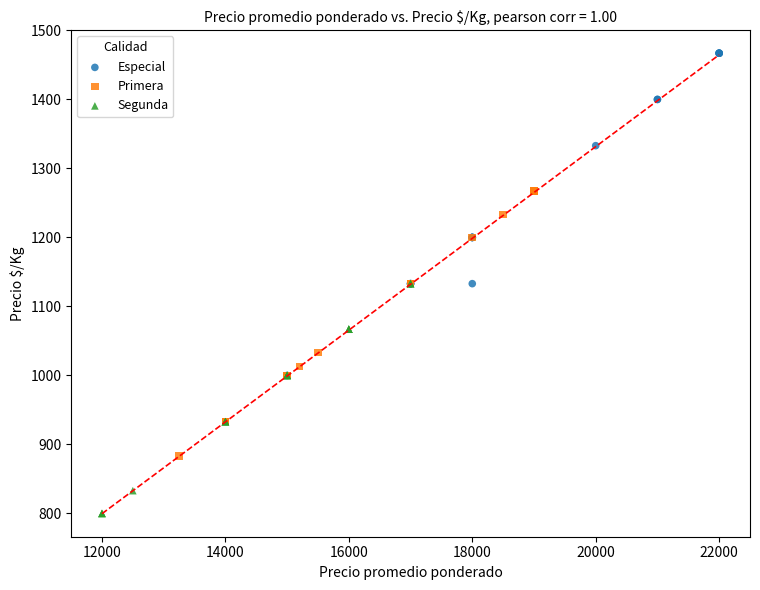

Which series contains the highest Y value?

Especial